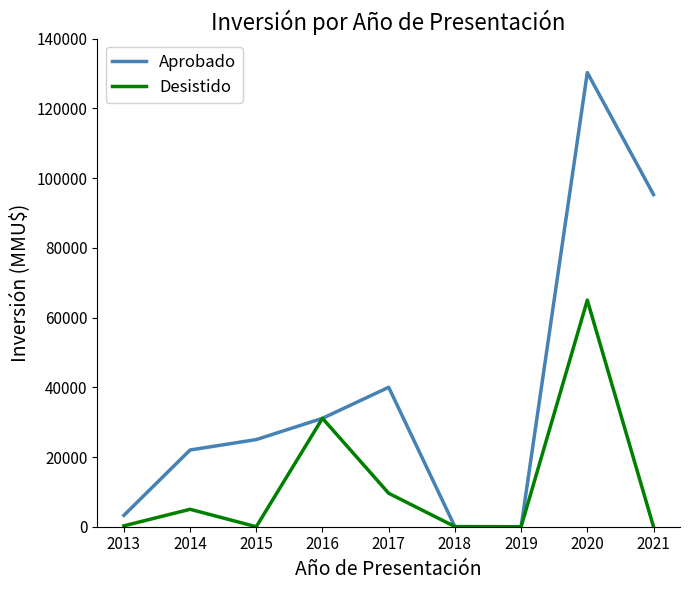

Which series changed the most between 2015 and 2020?

Aprobado